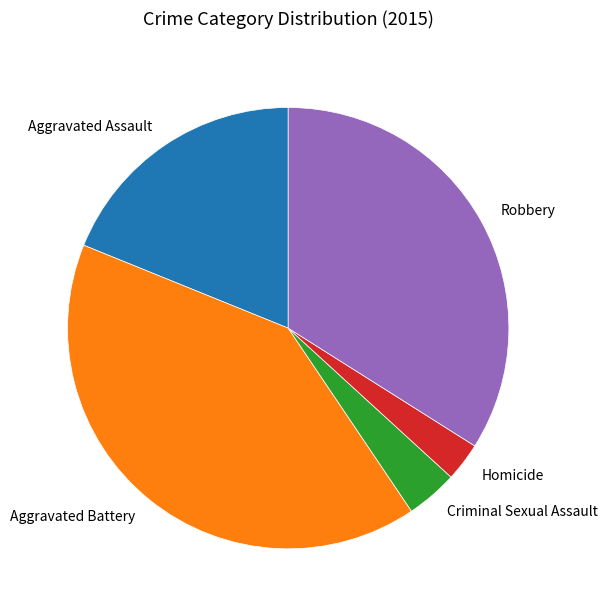

What is the ratio of the value at Aggravated Assault to the value at Homicide?

6.7